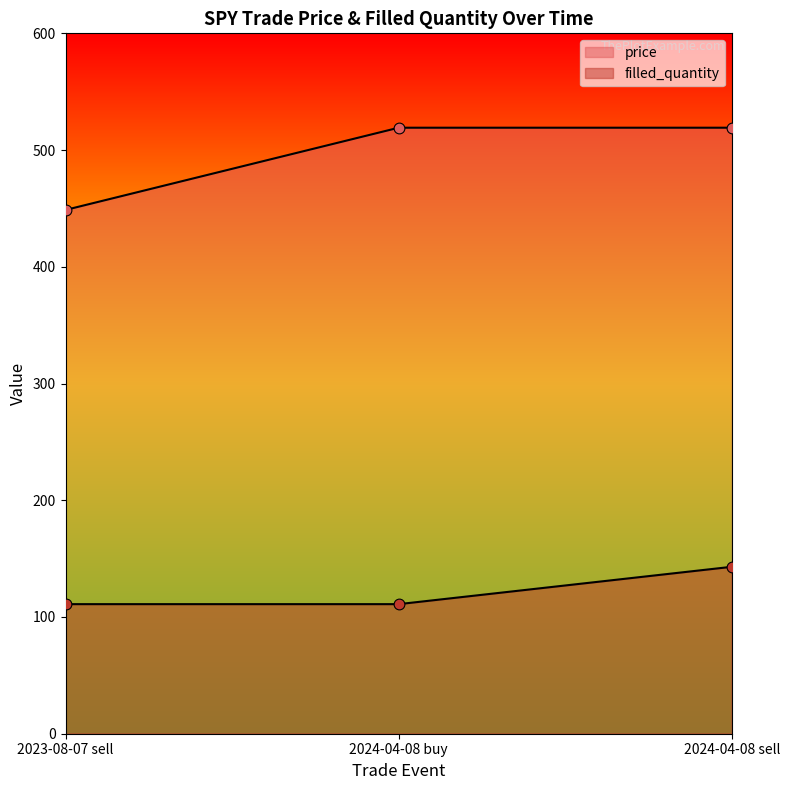

Which series has the largest Y range (max minus min)?

price